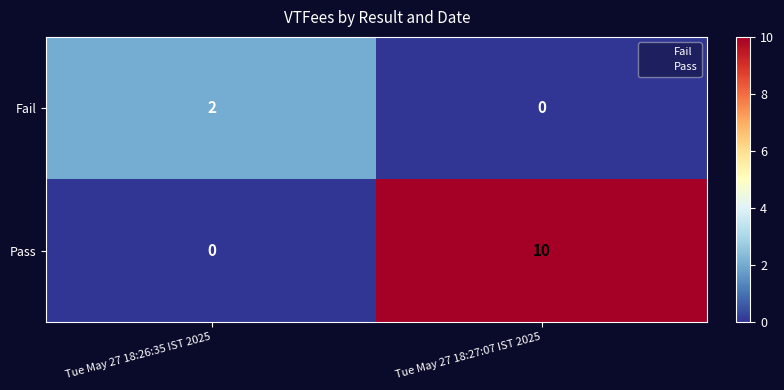

Rank the series by their average value, from lowest to highest.

Fail, Pass